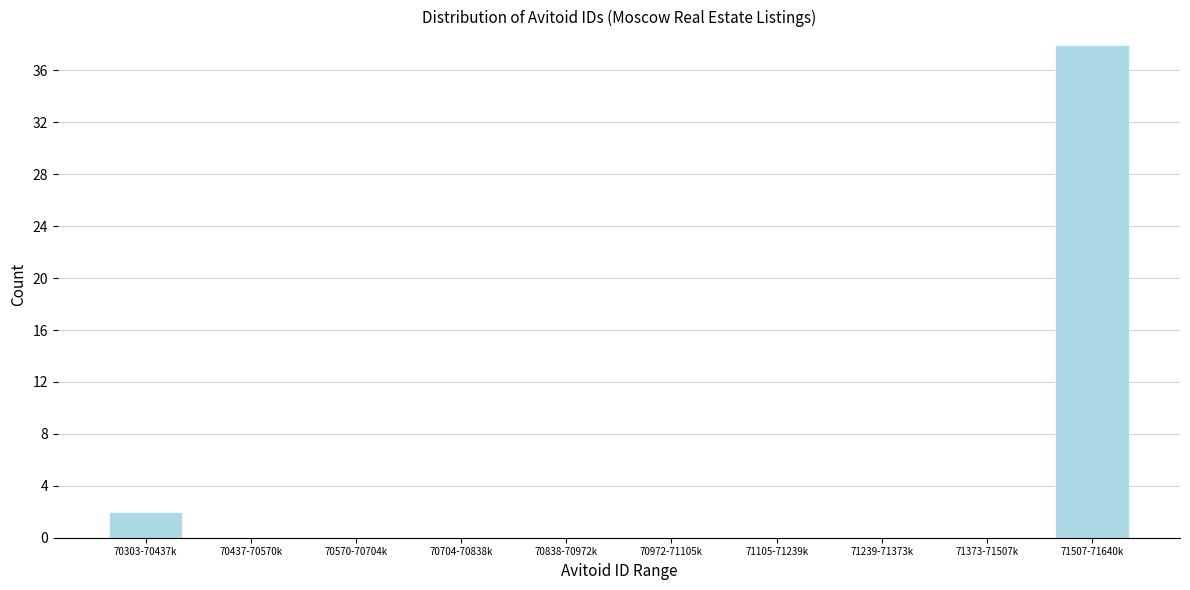

Reading left to right, extract all data points from this chart.

70303-70437k=2	70437-70570k=0	70570-70704k=0	70704-70838k=0	70838-70972k=0	70972-71105k=0	71105-71239k=0	71239-71373k=0	71373-71507k=0	71507-71640k=38